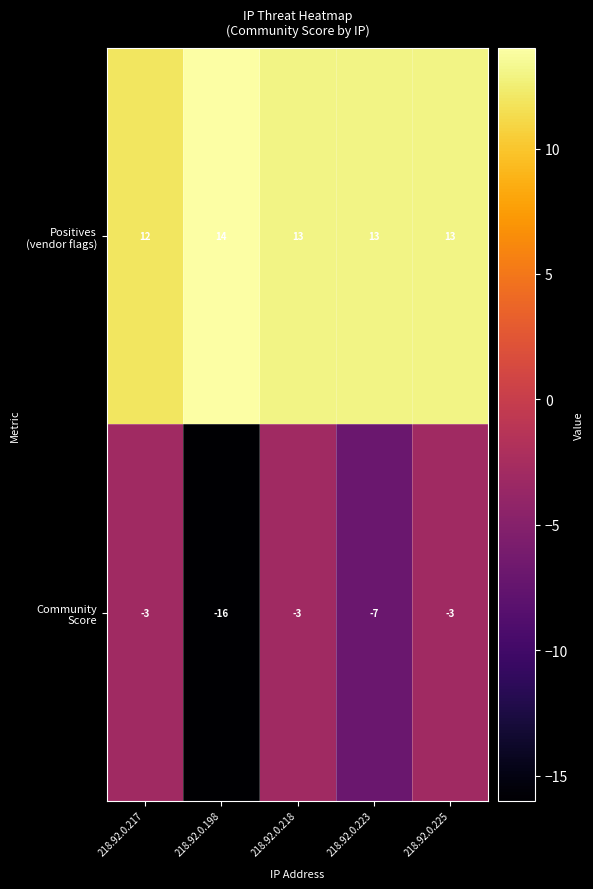

What is the difference between the highest and lowest values at 218.92.0.218?

16